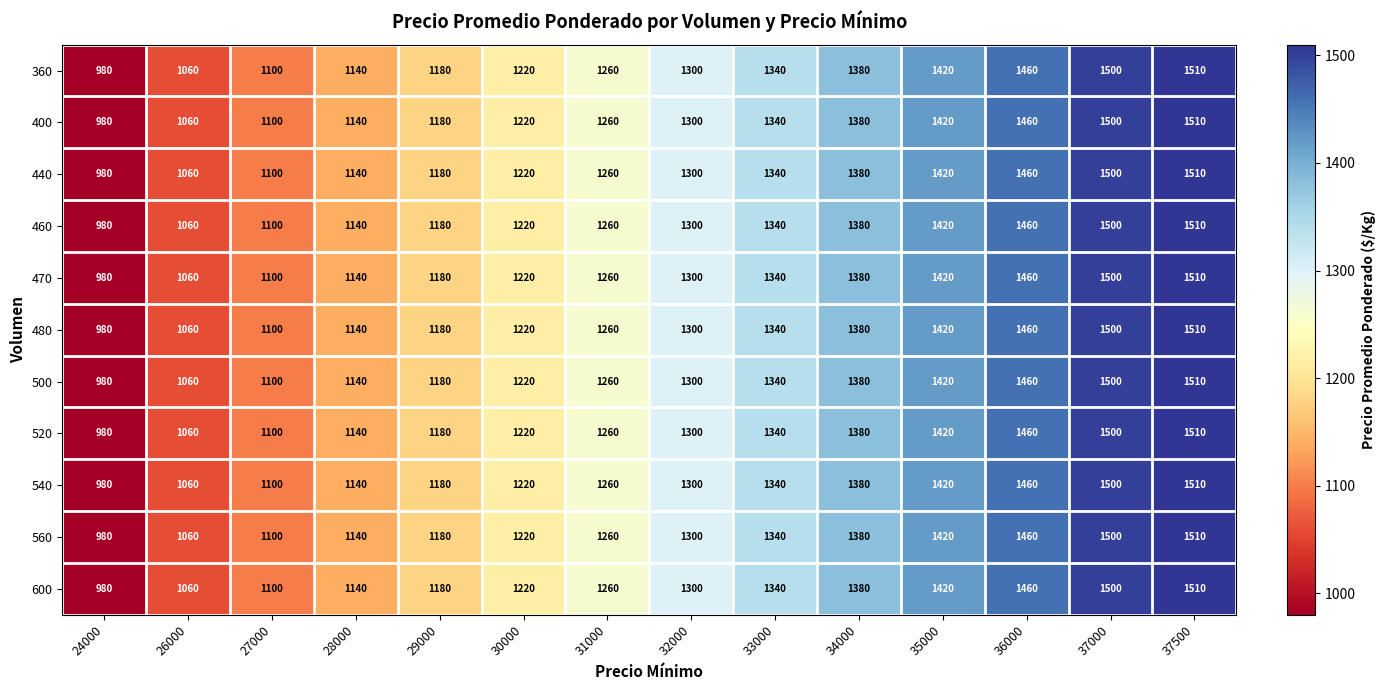

Which label corresponds to the largest value in the chart?

37500